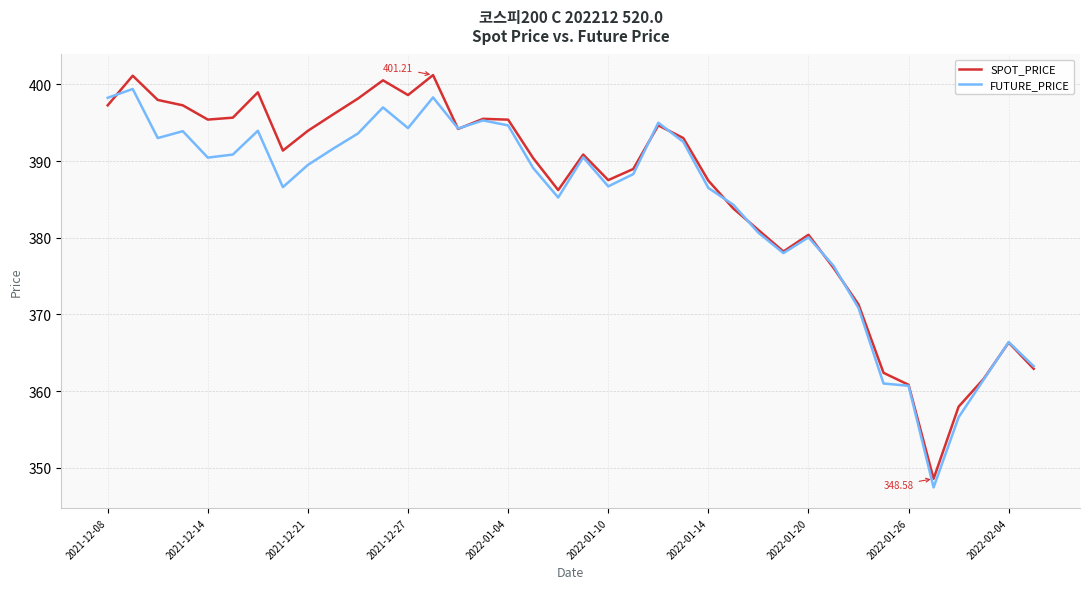

How many interior local valleys does the SPOT_PRICE series have?

8